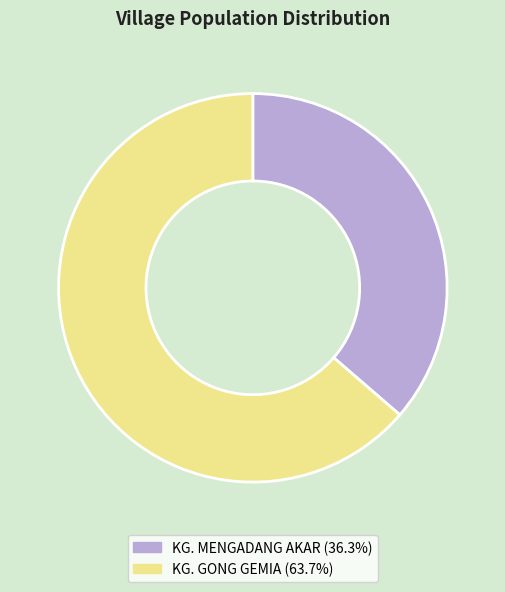

Does KG. MENGADANG AKAR account for over 50% of the chart?

No